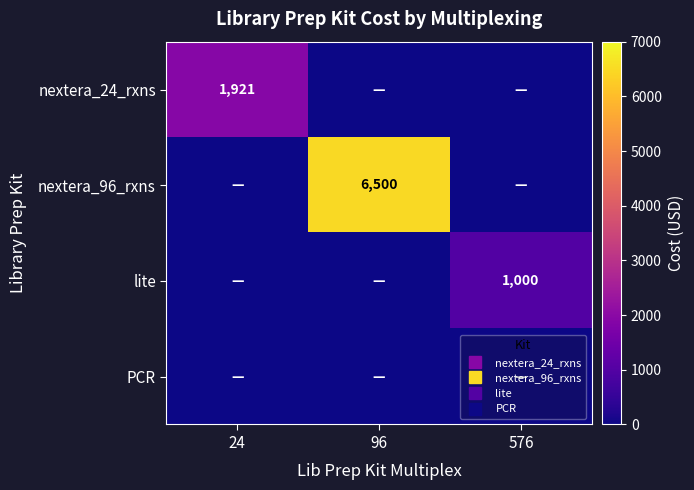

The nextera_96_rxns series shows 2349.0 at 24. True or false?

False